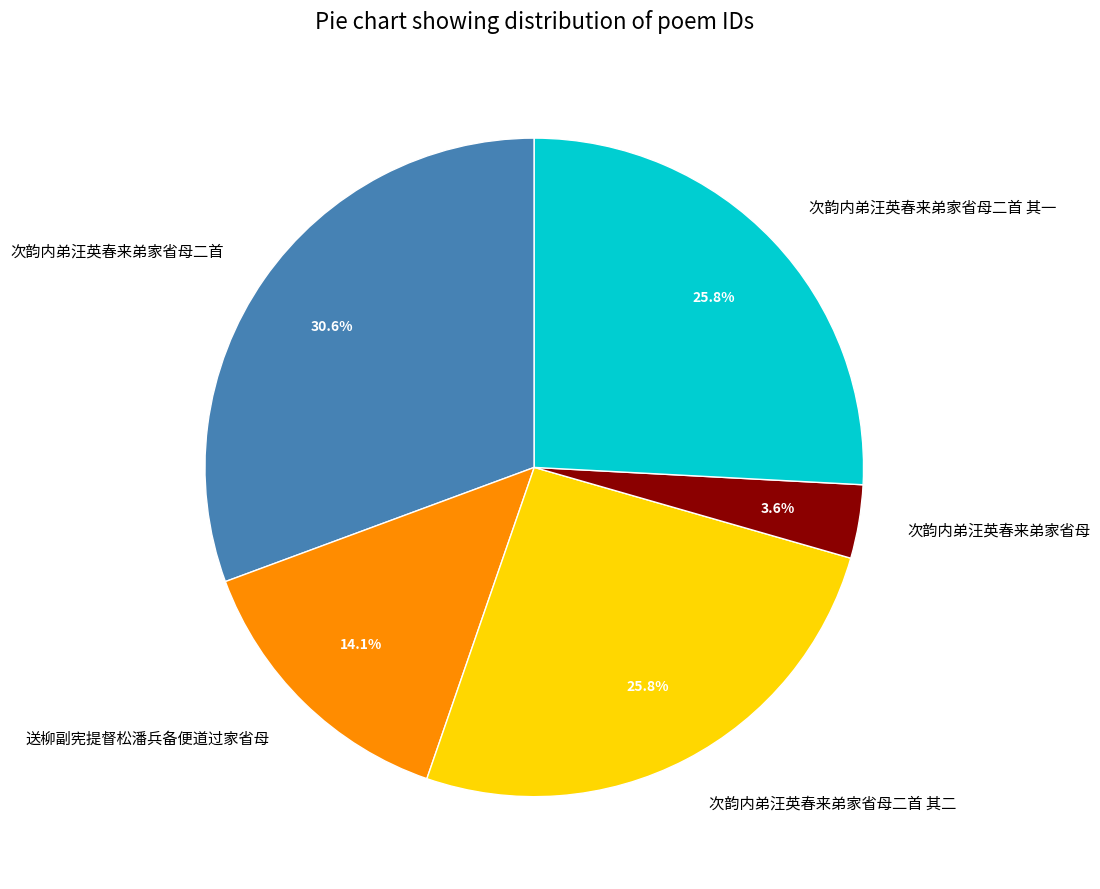

Is there a majority slice in this chart?

No